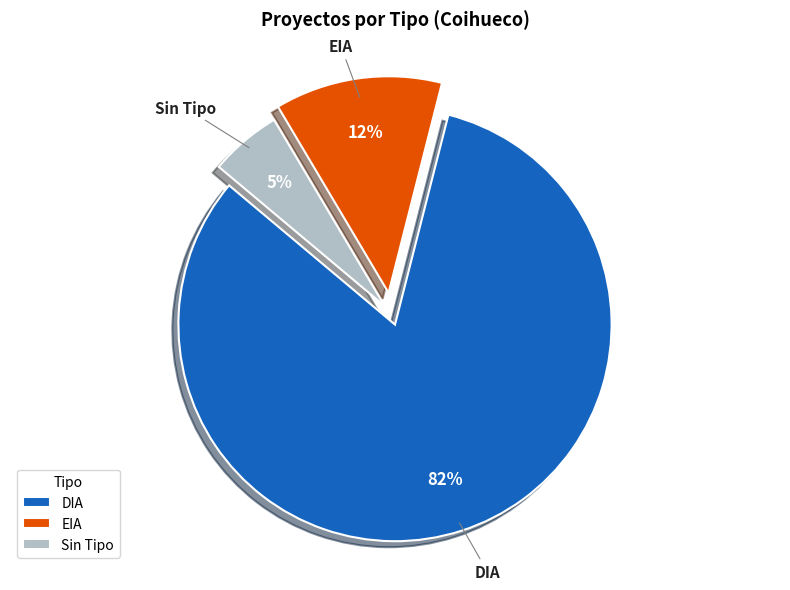

To the nearest percent, what percentage of the pie is EIA?

12%